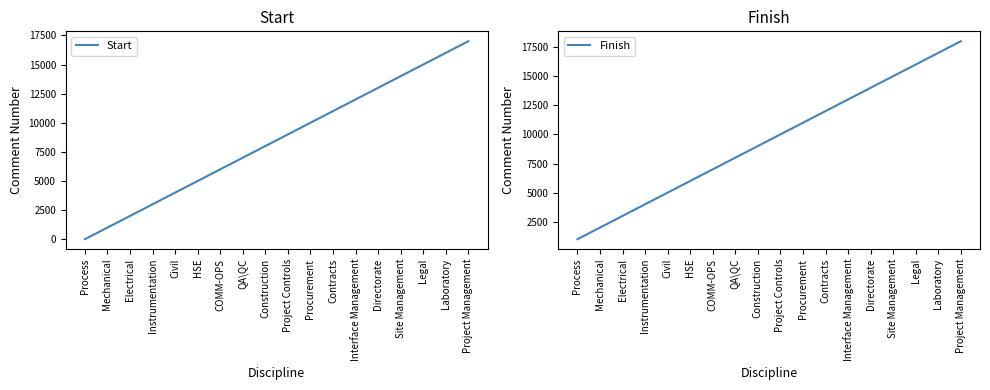

How many data points in Finish are less than 10000?

9